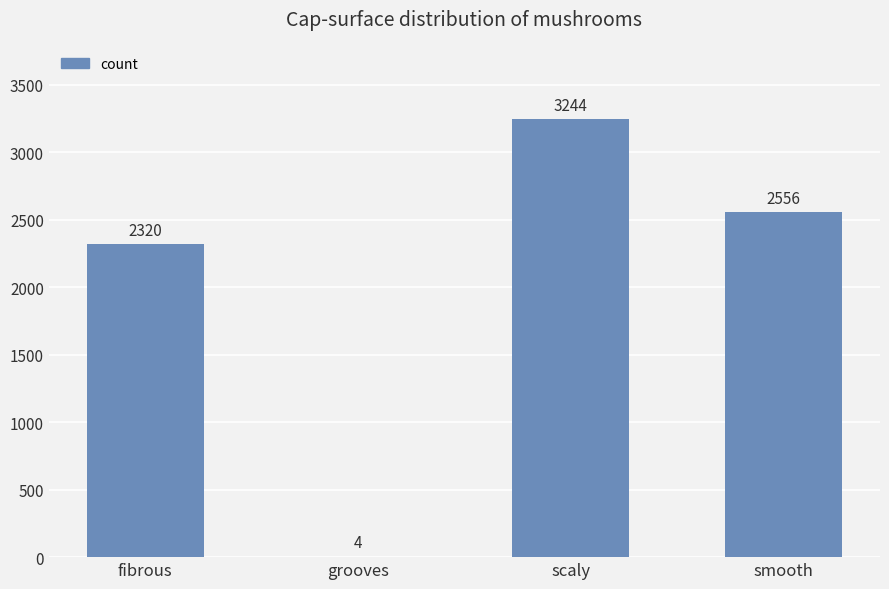

Is it true that the value at fibrous is 1324?

False